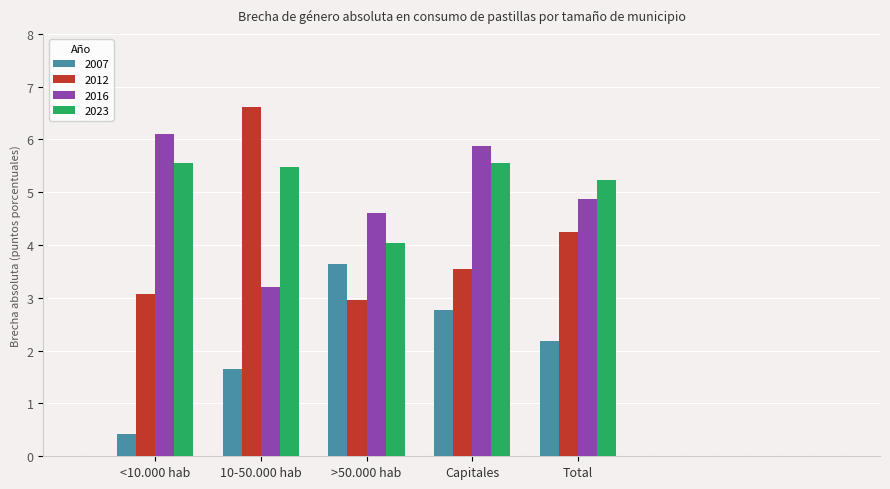

Reading left to right, what are all the values shown in this chart?

2007: <10.000 hab=0.4	10-50.000 hab=1.6	>50.000 hab=3.6	Capitales=2.8	Total=2.2
2012: <10.000 hab=3.1	10-50.000 hab=6.6	>50.000 hab=3.0	Capitales=3.5	Total=4.2
2016: <10.000 hab=6.1	10-50.000 hab=3.2	>50.000 hab=4.6	Capitales=5.9	Total=4.9
2023: <10.000 hab=5.6	10-50.000 hab=5.5	>50.000 hab=4.0	Capitales=5.6	Total=5.2